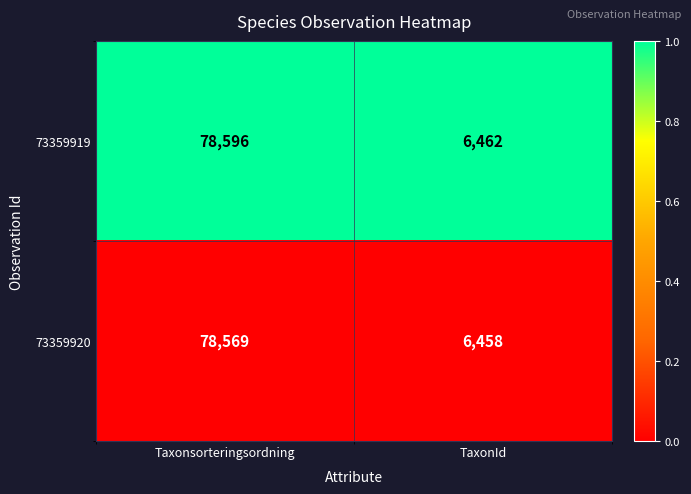

True or false: 73359919 has a value of 78596 at Taxonsorteringsordning.

True